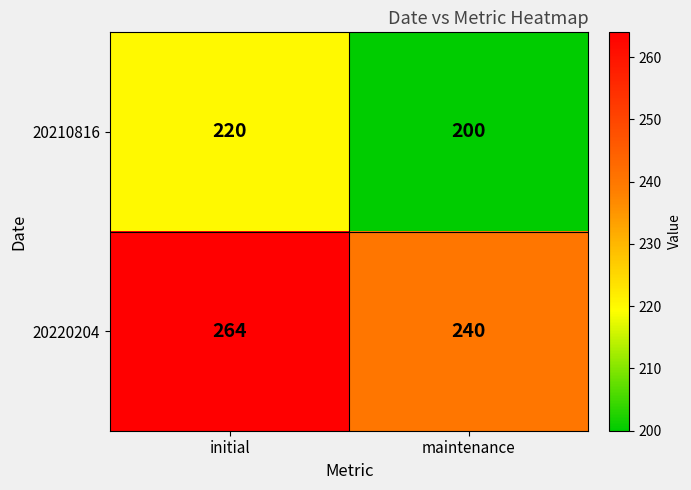

What is the lowest value of the 20220204 series?

240